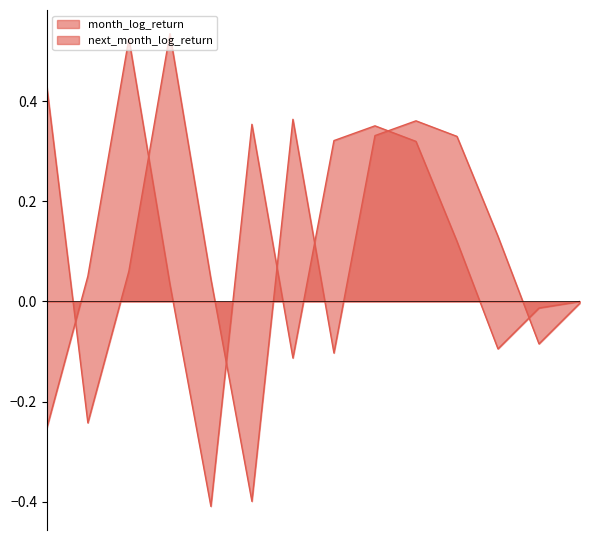

Is it true that next_month_log_return equals -0.1 at 2021-01-31?

True